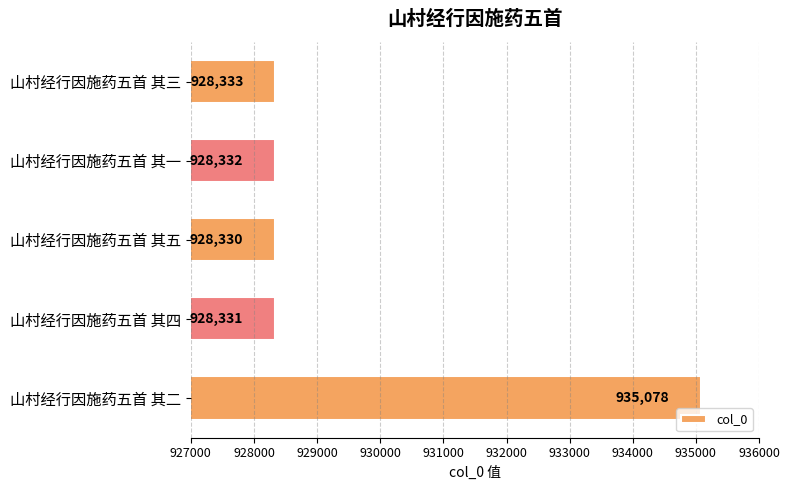

Where is the data nearest to the value 931704?

山村经行因施药五首 其三